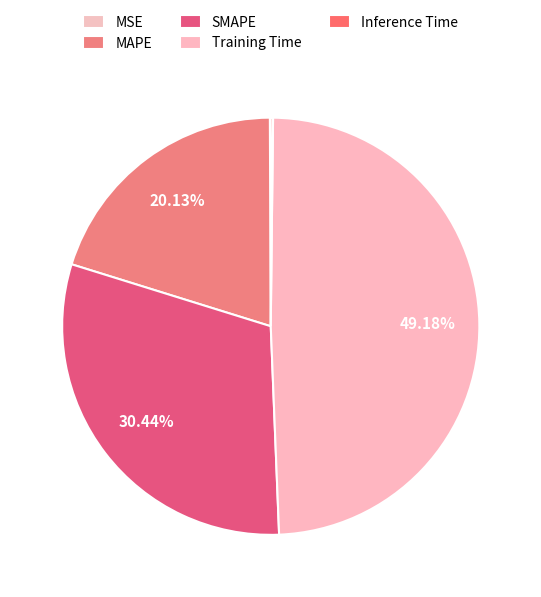

Which category has the smallest portion of the pie?

MSE